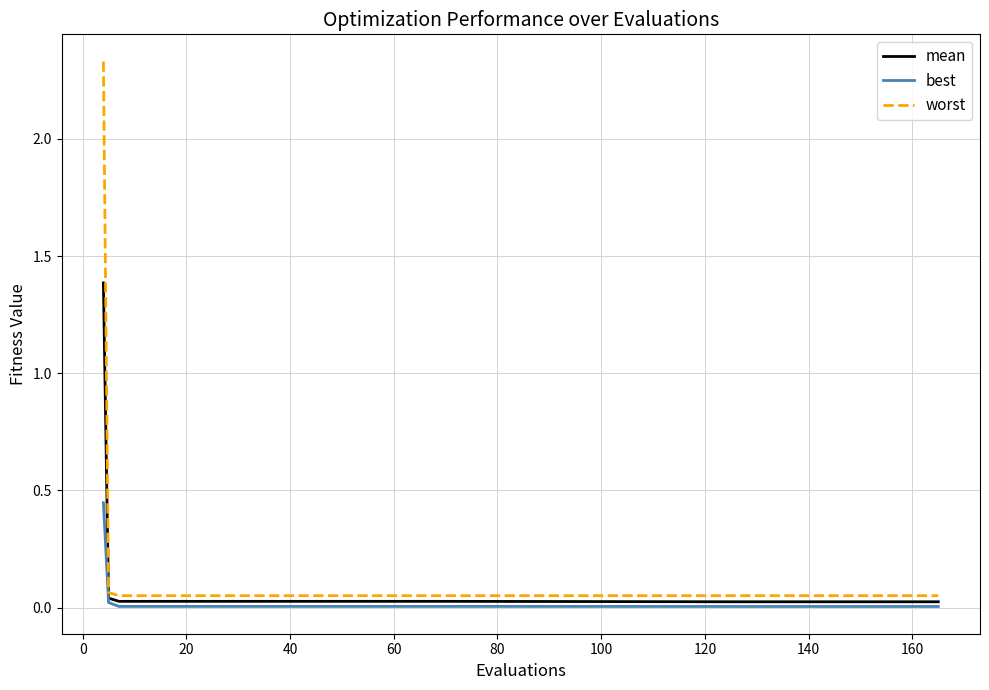

Which series has the largest range (max minus min)?

worst